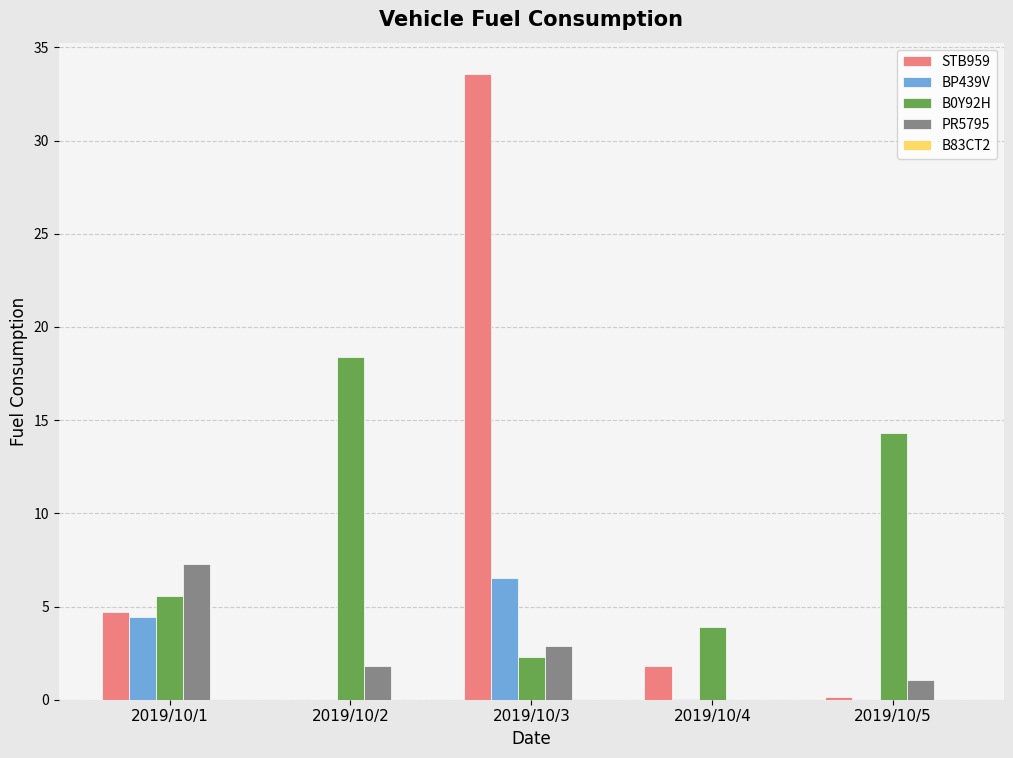

What is the maximum value for B0Y92H?

18.4